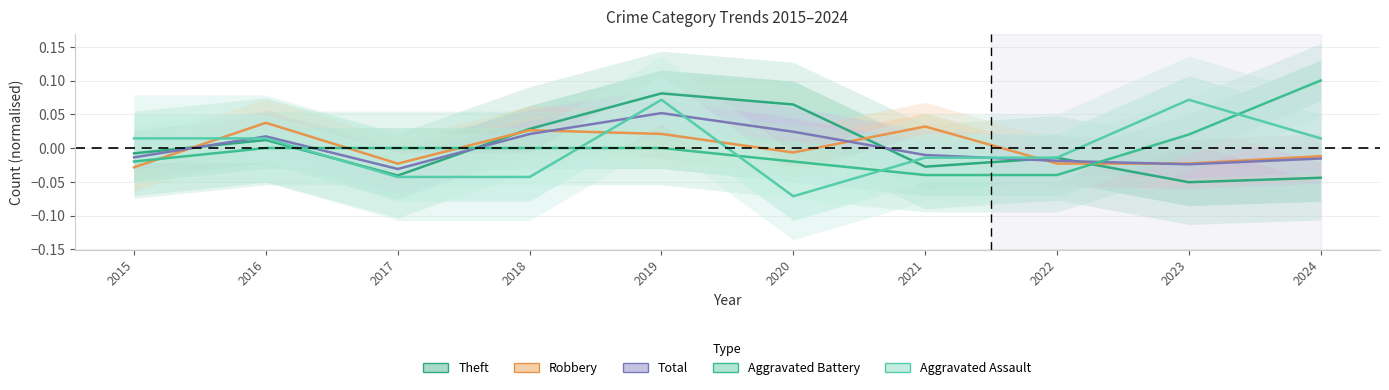

What is the value of the Aggravated Assault point at the 9th from the left?

0.1